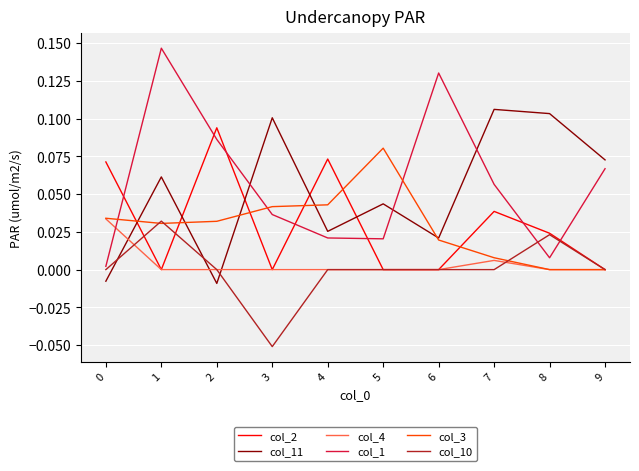

How many series are shown in this chart?

6